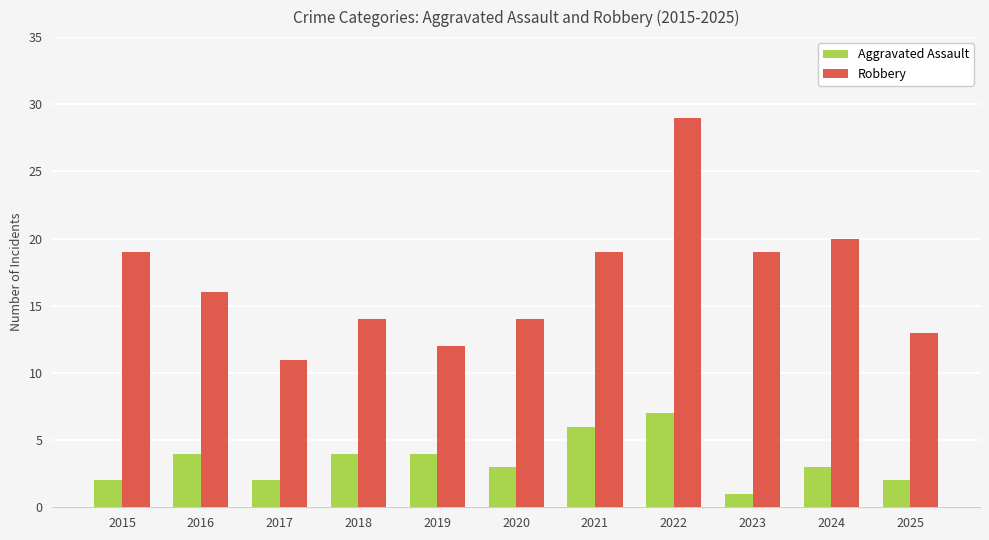

How many data points does each series have?

11